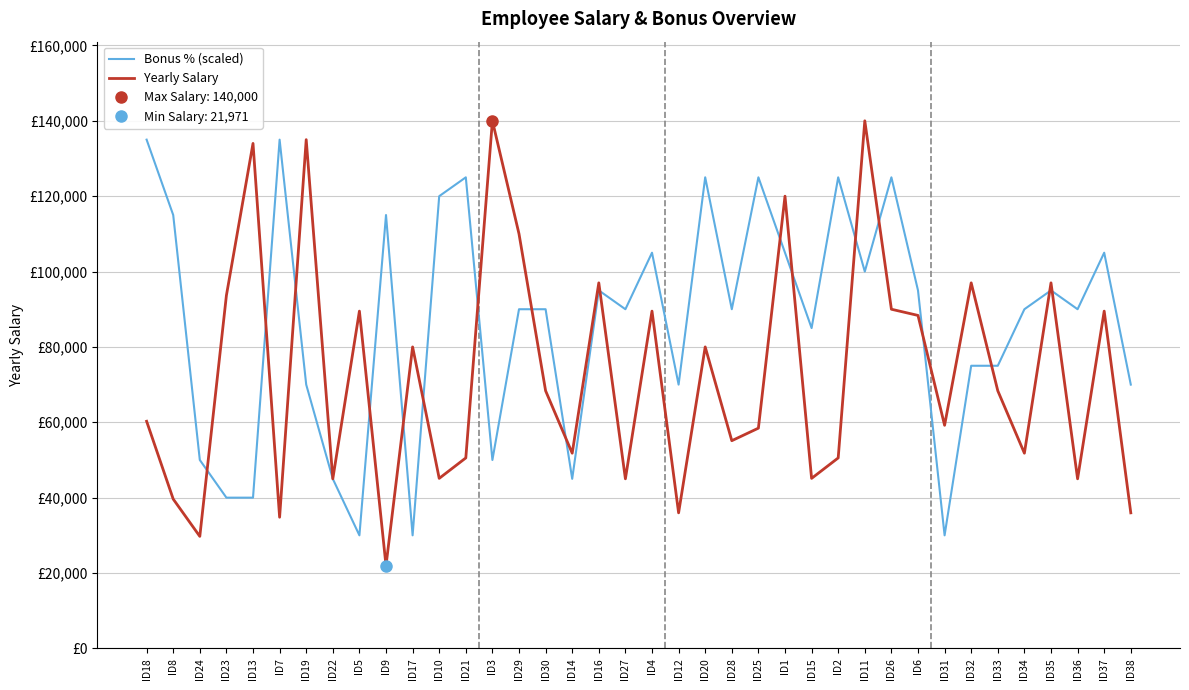

At which label is Bonus % (scaled) closest to 82500?

ID15